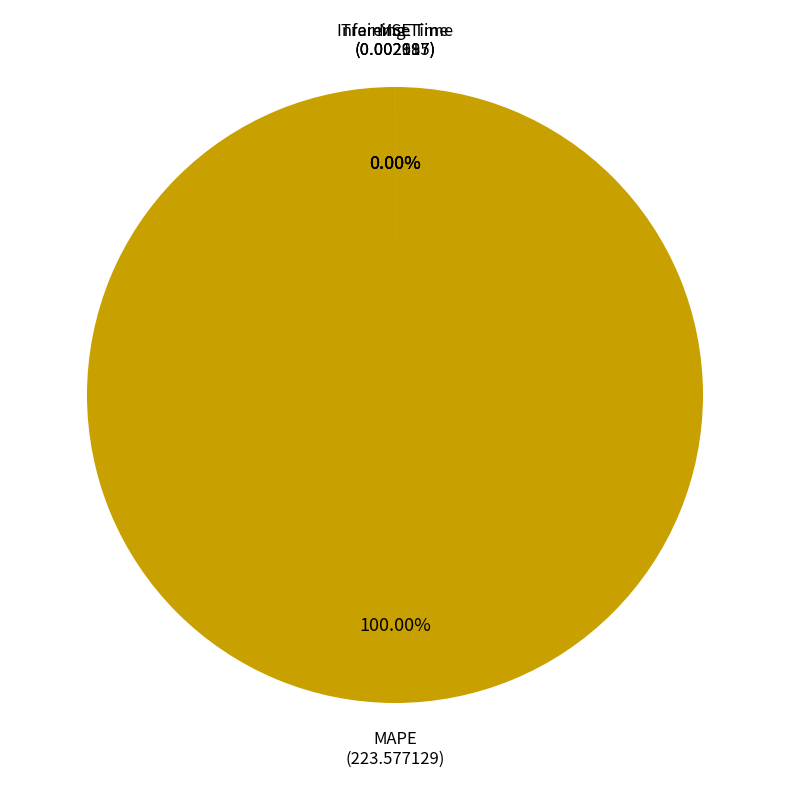

Is there any slice that represents more than half of the pie?

Yes